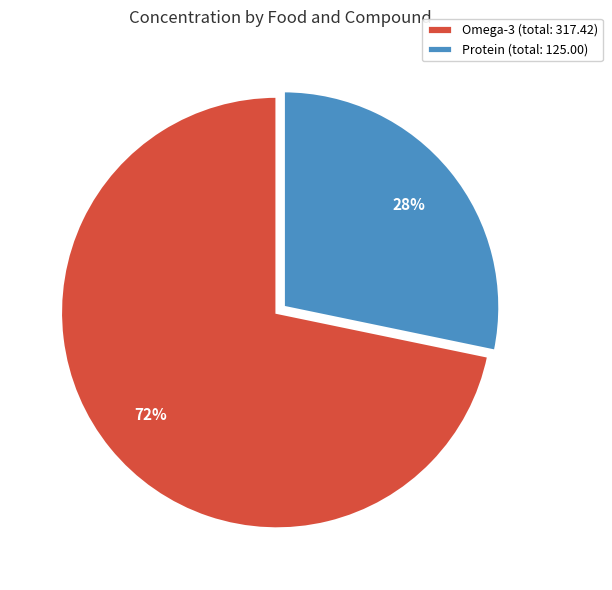

How many segments does this pie chart have?

2